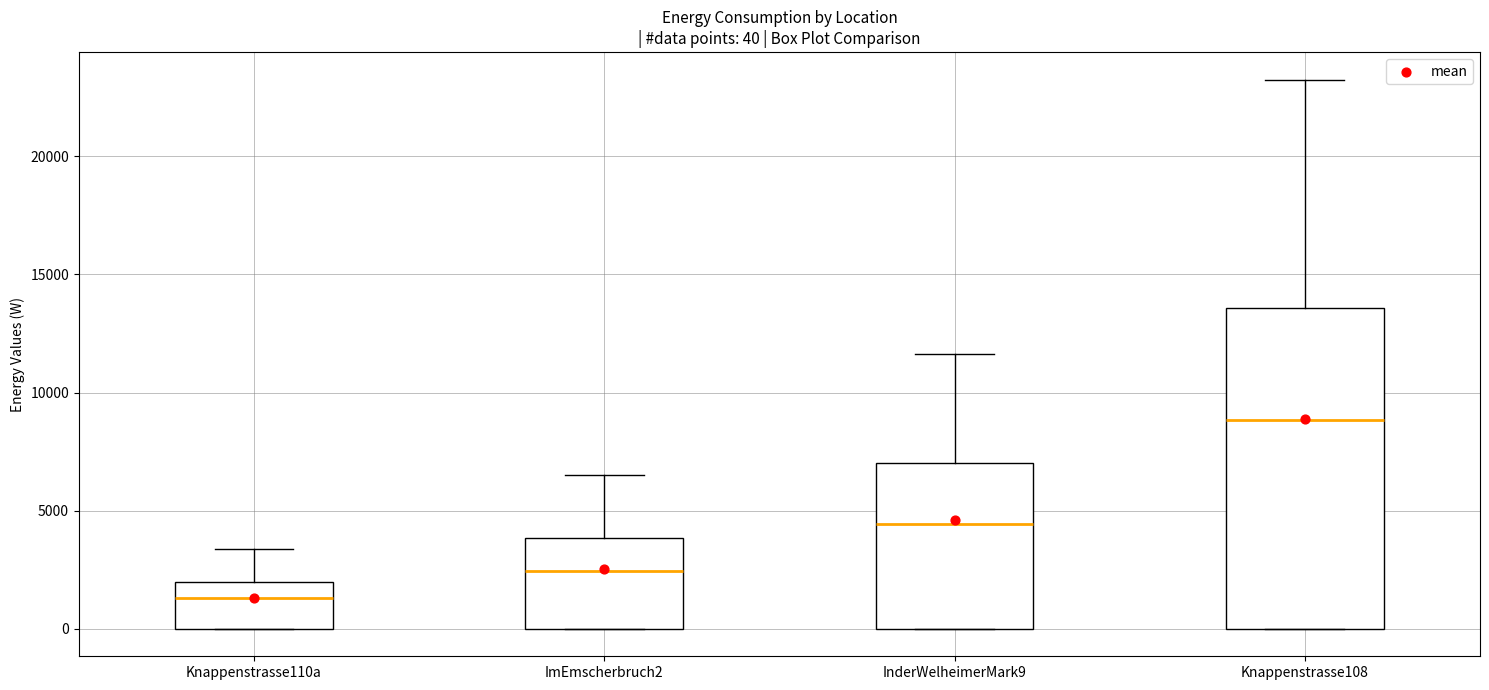

Which box has the highest median line?

Knappenstrasse108